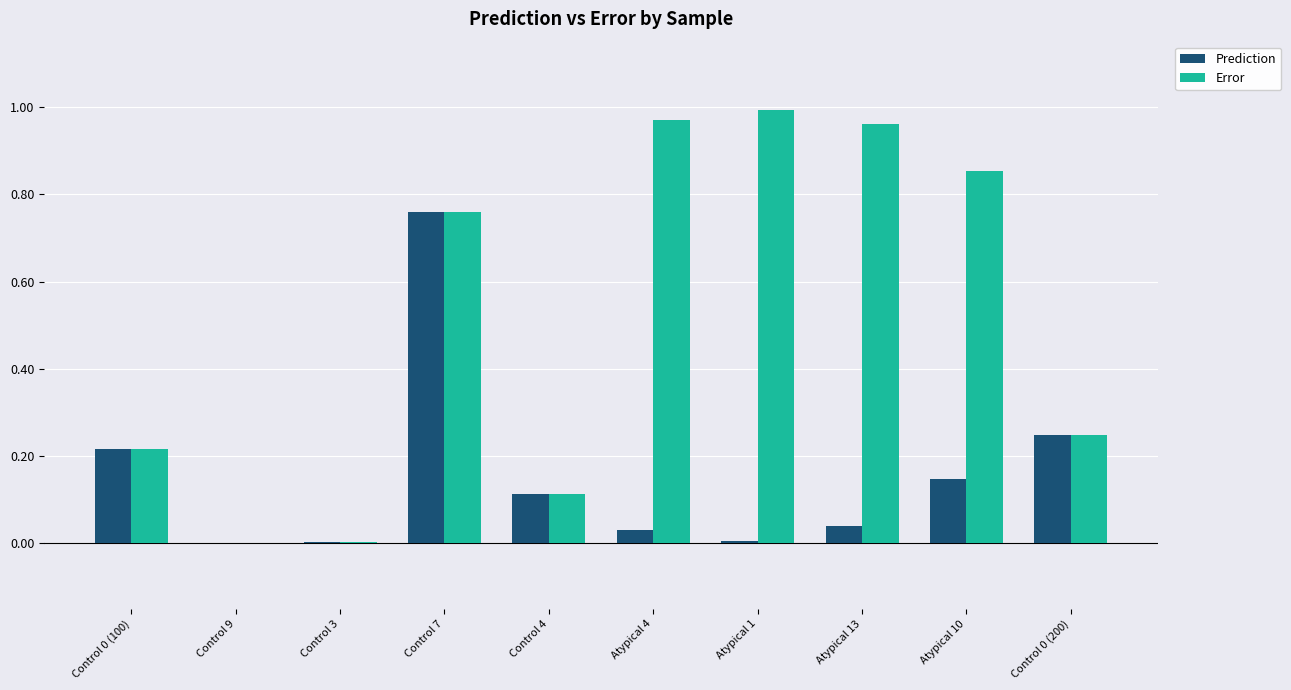

What is the spread (max minus min) of values at Atypical 10?

0.7